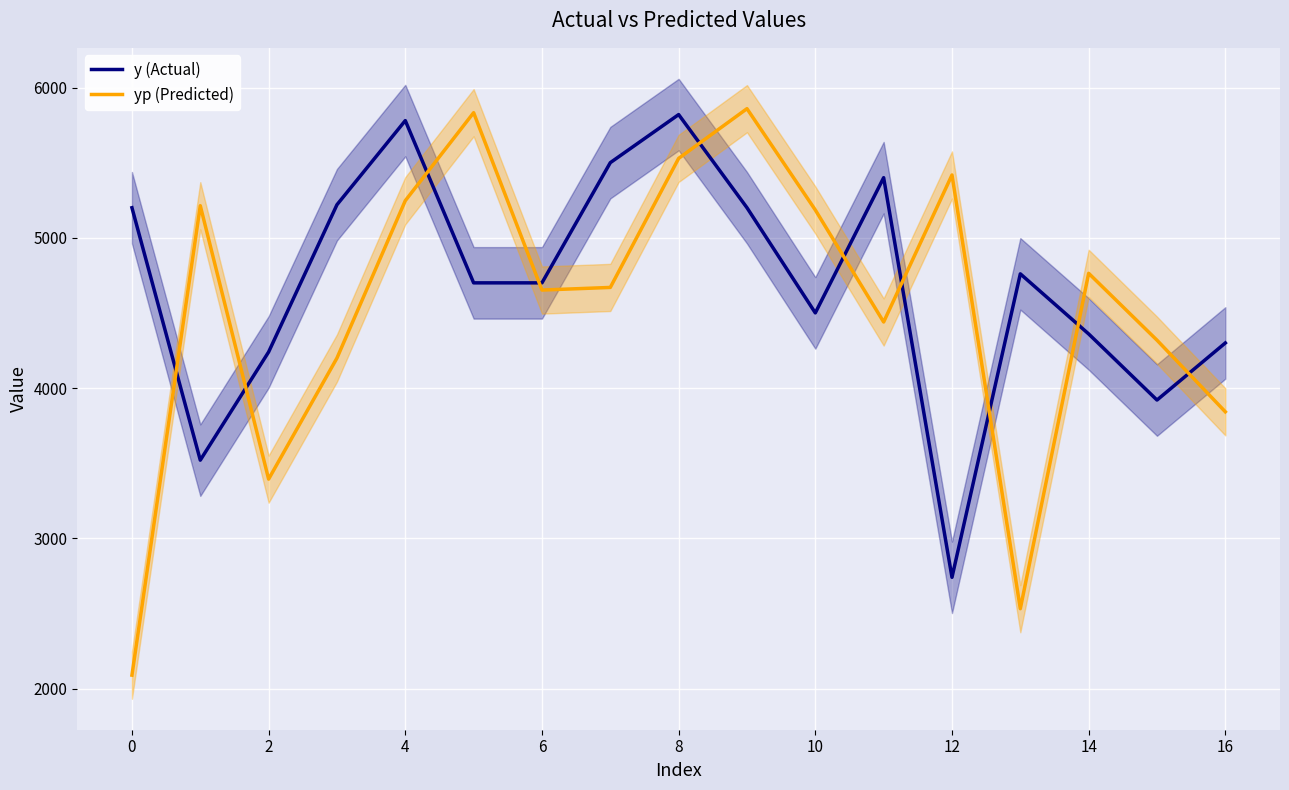

Is it true that yp (Predicted) equals 2089.1 at 0?

True